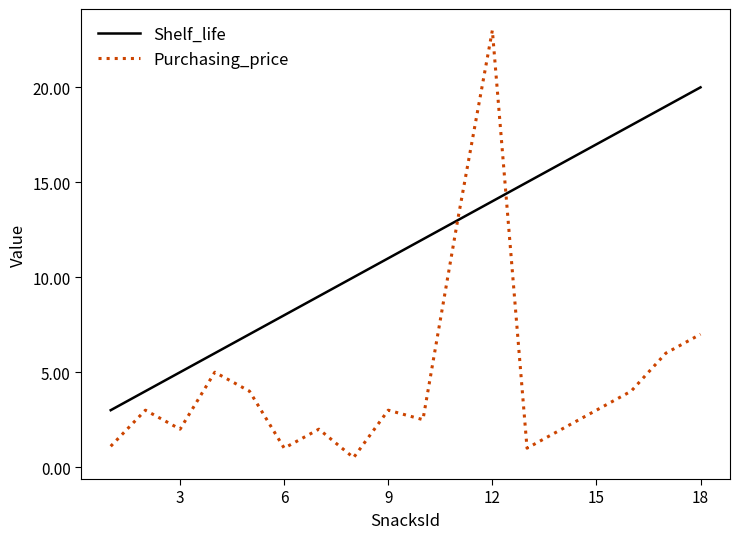

Which series has the largest total across all categories?

Shelf_life